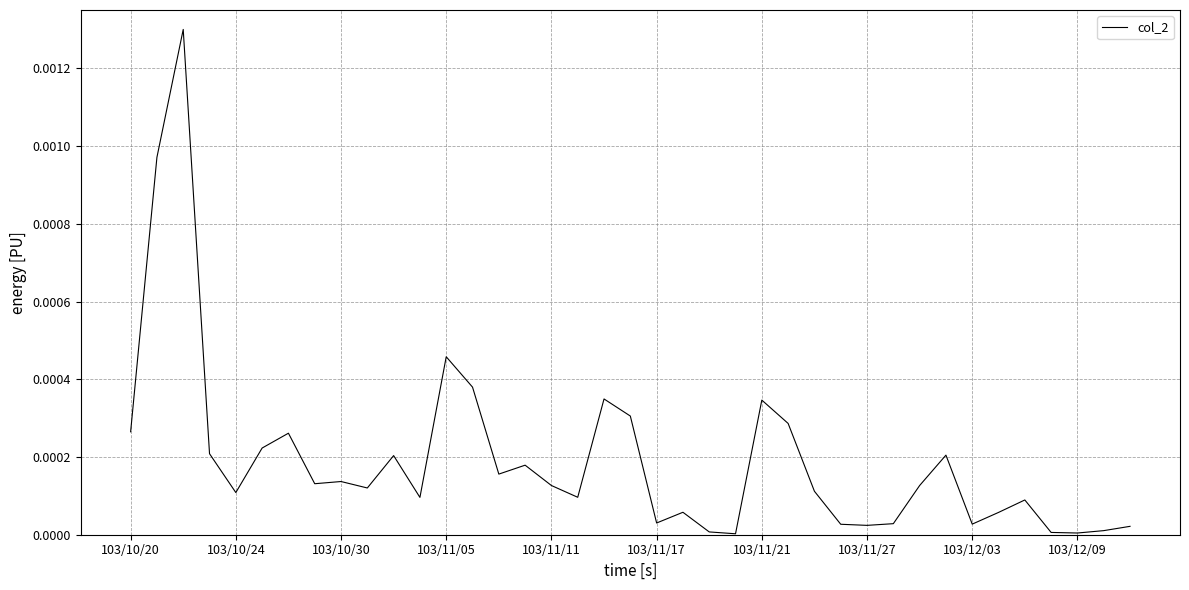

Between 103/10/24 and 103/10/30, which is larger?

103/10/30